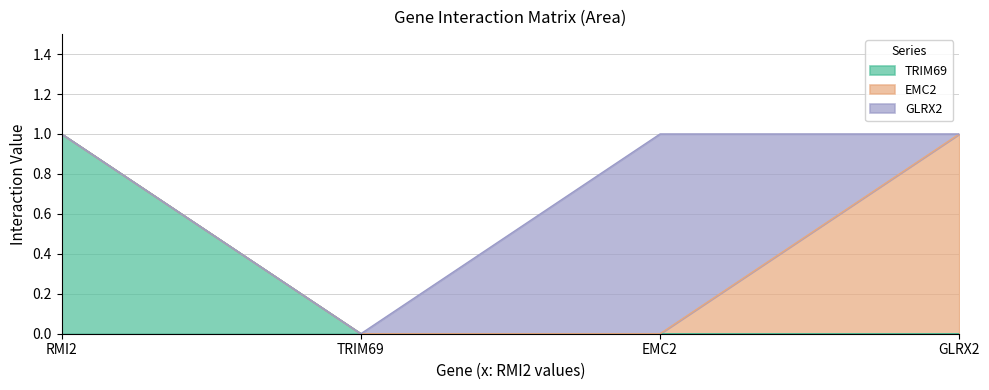

Which category has the highest value in the TRIM69 series?

RMI2